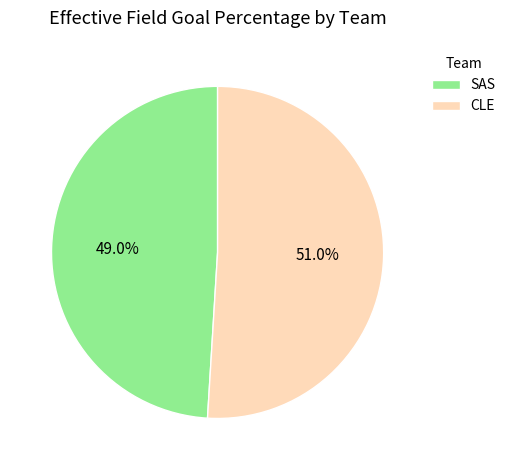

To the nearest percent, what is the difference between the SAS and CLE slice percentages?

2%